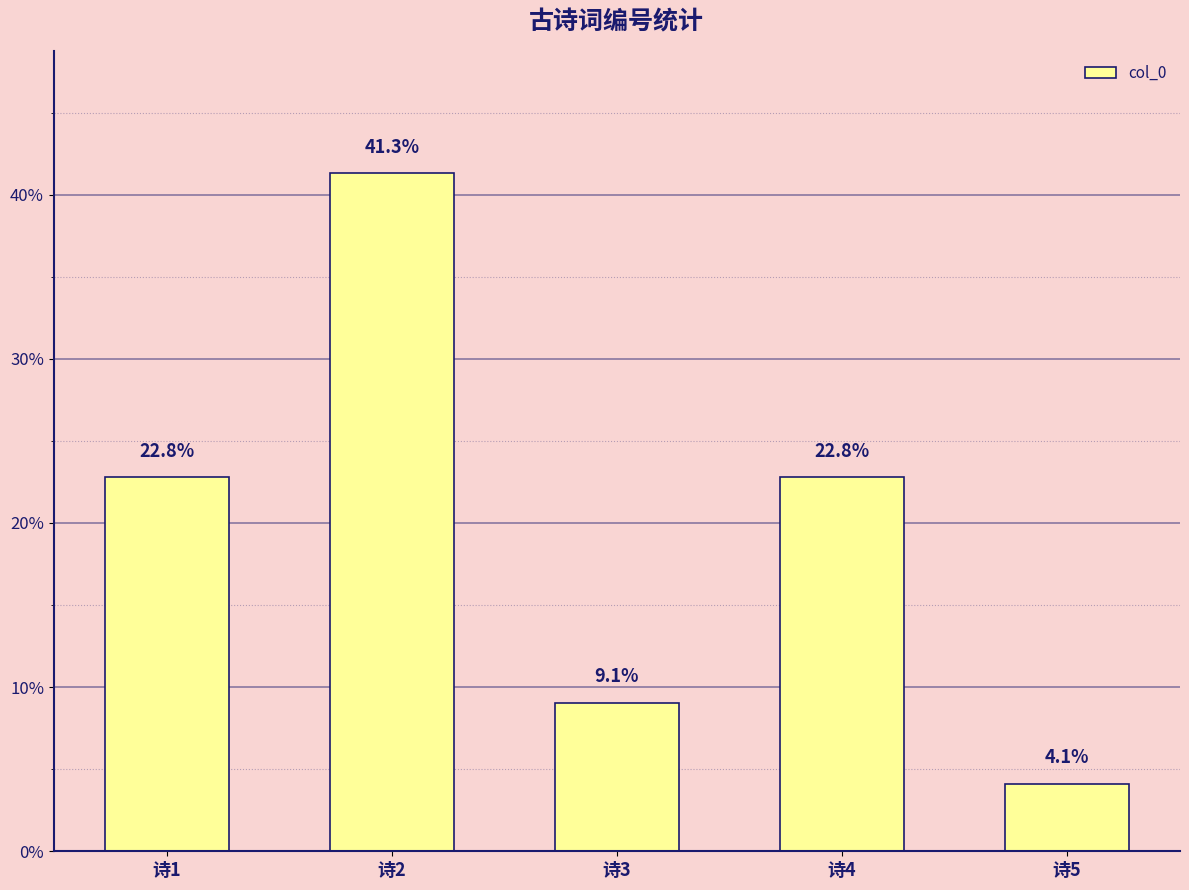

Does the chart contain stacked bars?

No